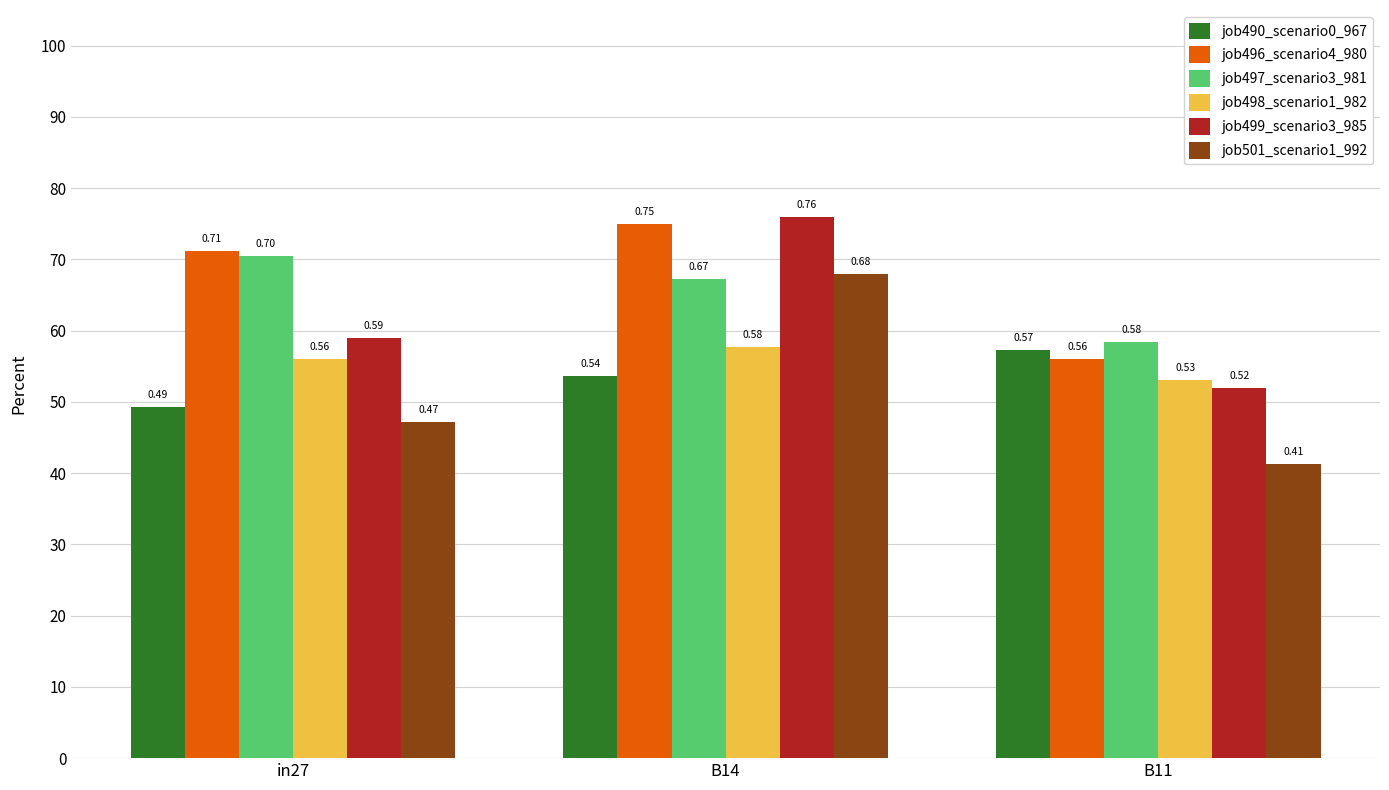

True or false: job496_scenario4_980 has a value of 0.6 at B11.

True